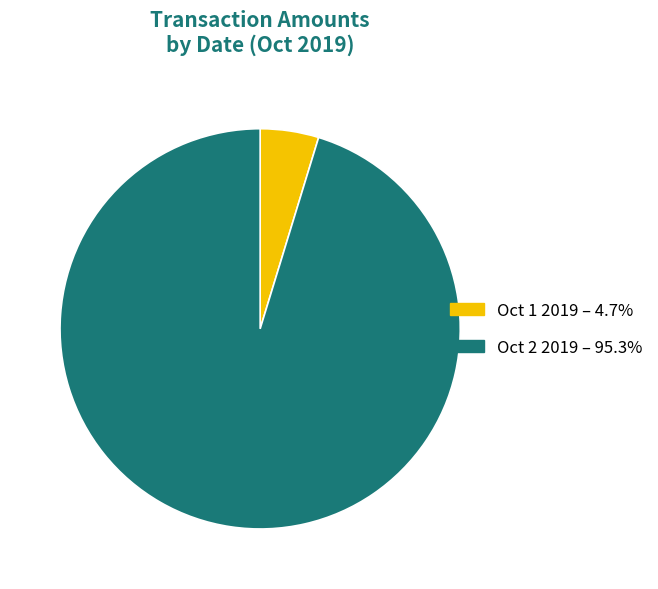

Combined, do Oct 1 2019 – 4.7% and Oct 2 2019 – 95.3% account for over 50%?

Yes